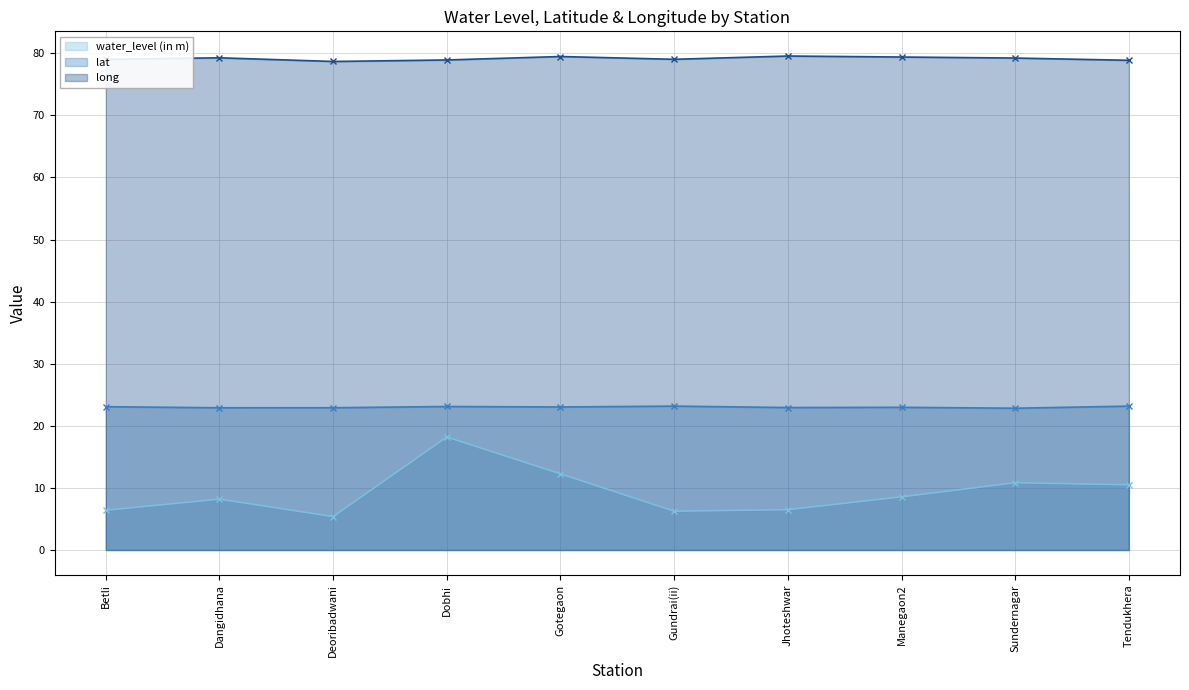

Which series has the largest total across all categories?

long